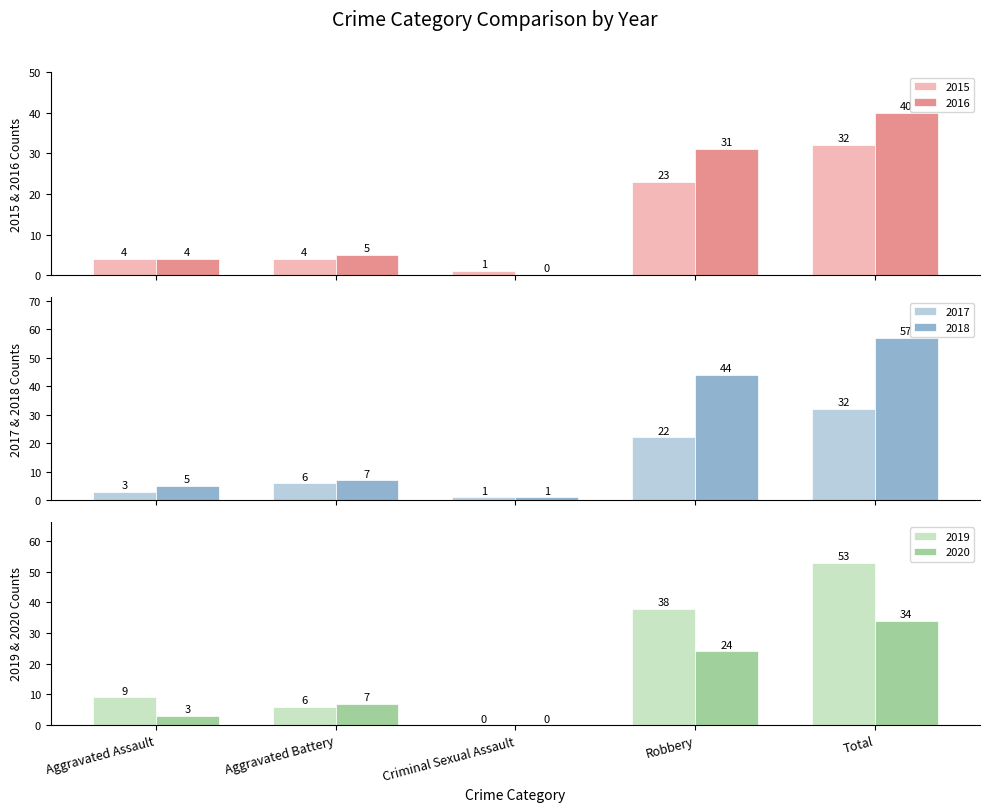

The value of 2020 at Aggravated Battery is 7. True or false?

True